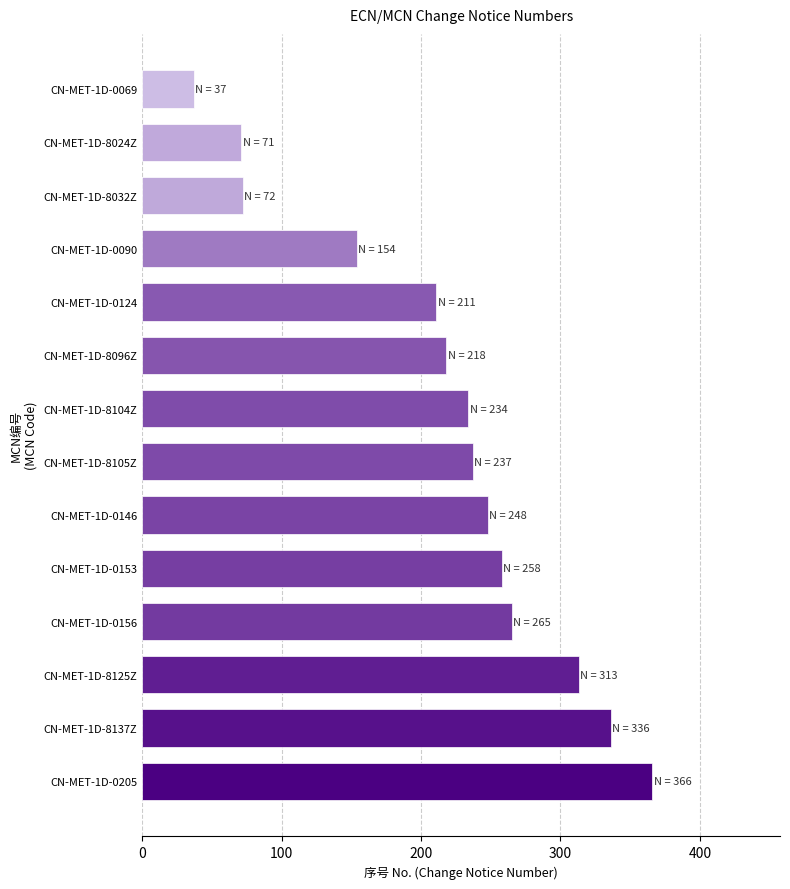

Approximately how many times larger is the value at CN-MET-1D-0156 compared to CN-MET-1D-0146?

1.1